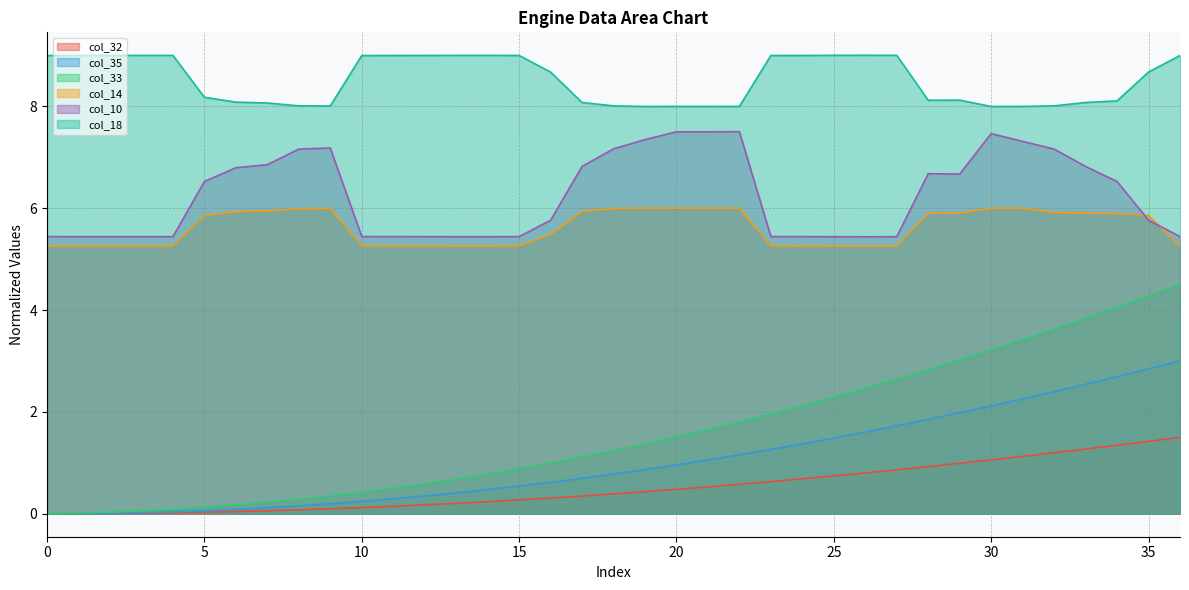

The col_33 series shows 1.4 at 19. True or false?

True